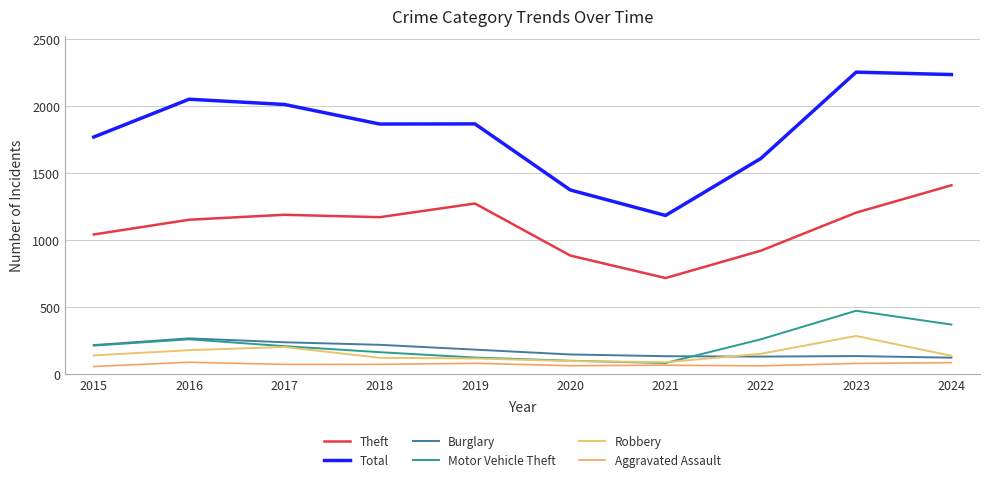

List the series in order of their peak value, highest first.

Total, Theft, Motor Vehicle Theft, Robbery, Burglary, Aggravated Assault